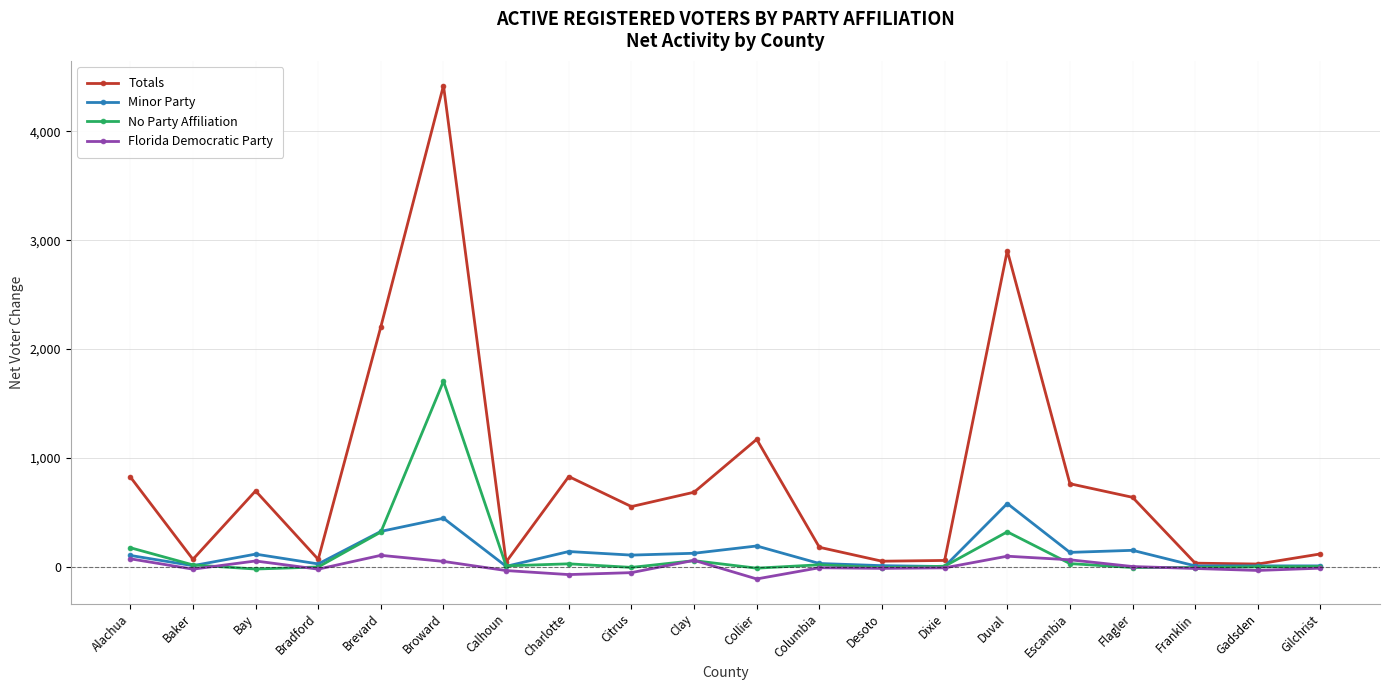

List the series in order of their peak value, lowest first.

Florida Democratic Party, Minor Party, No Party Affiliation, Totals